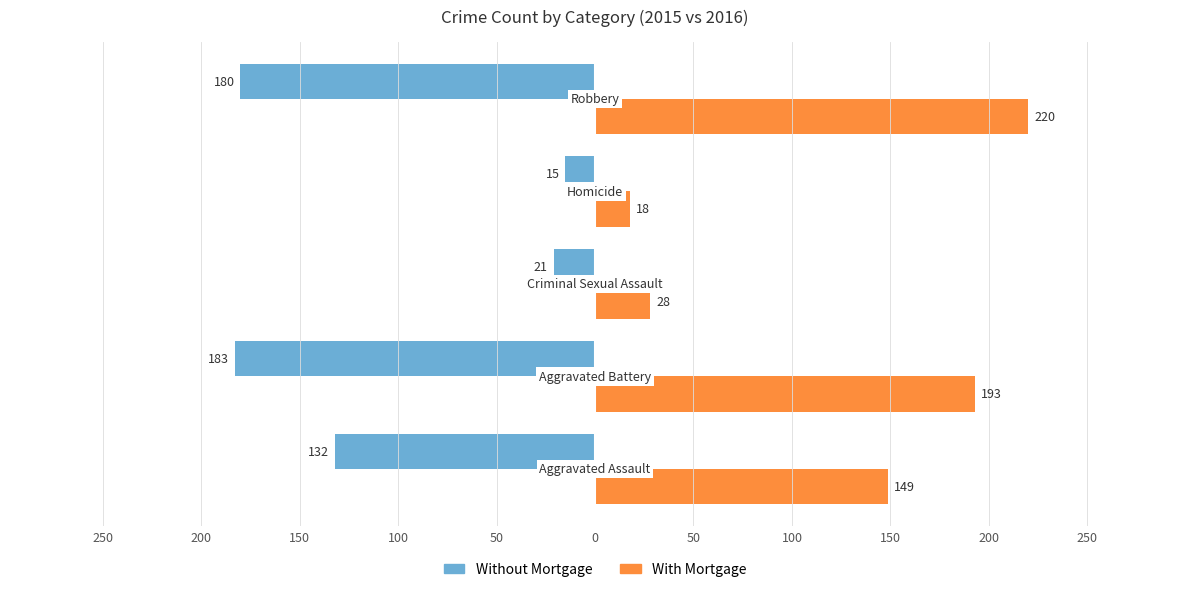

What are all the series names shown in the legend?

Without Mortgage, With Mortgage